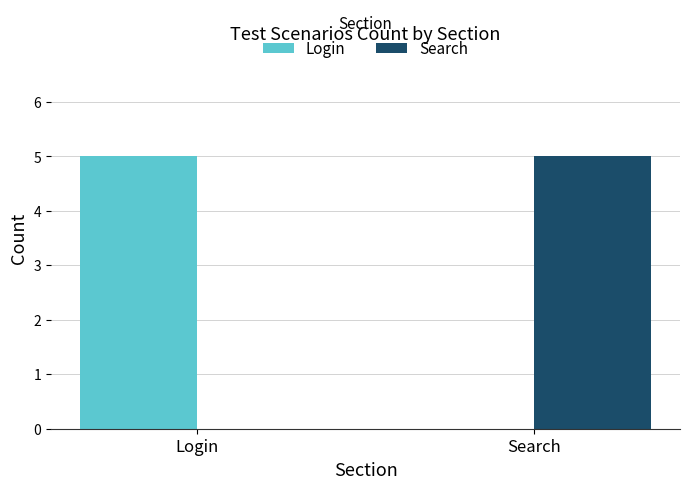

Reading left to right, what are all the values shown in this chart?

Login: 5	0
Search: 0	5